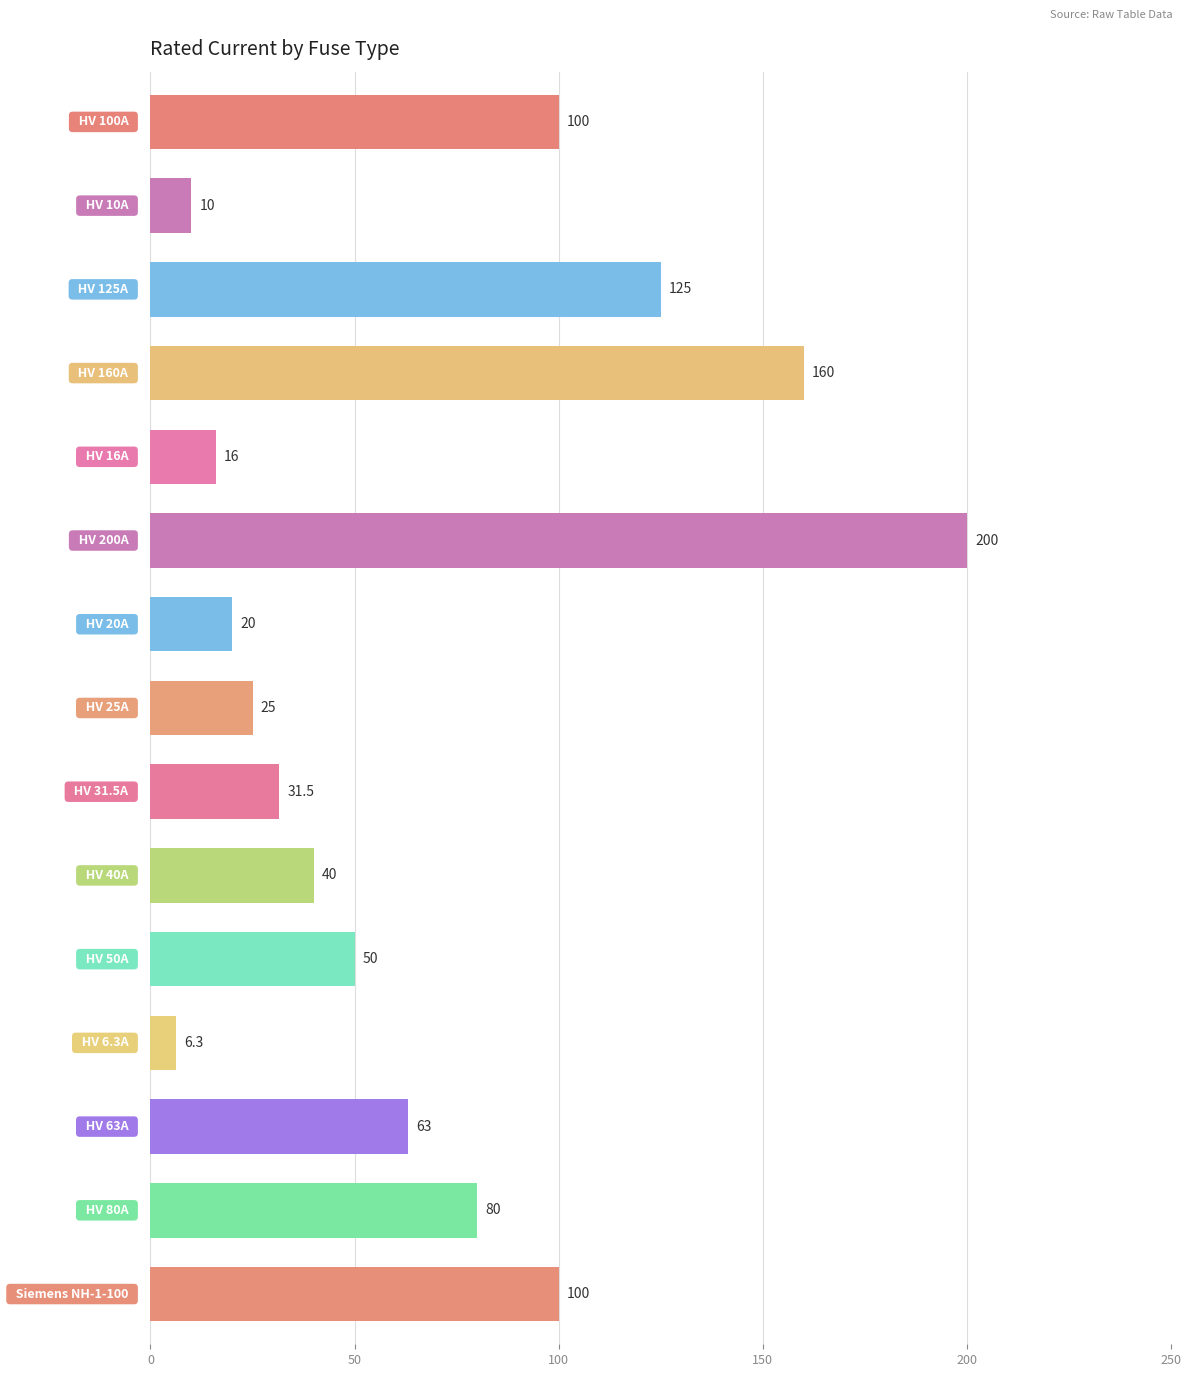

Reading bottom to top, what are all the values shown in this chart?

100.0	80.0	63.0	6.3	50.0	40.0	31.5	25.0	20.0	200.0	16.0	160.0	125.0	10.0	100.0